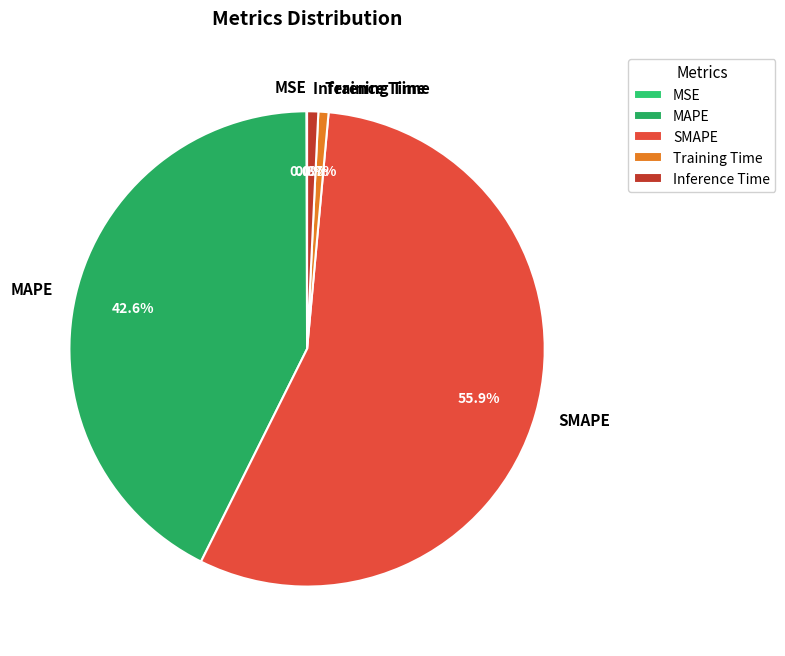

What portion of the pie excludes MAPE?

57.4%